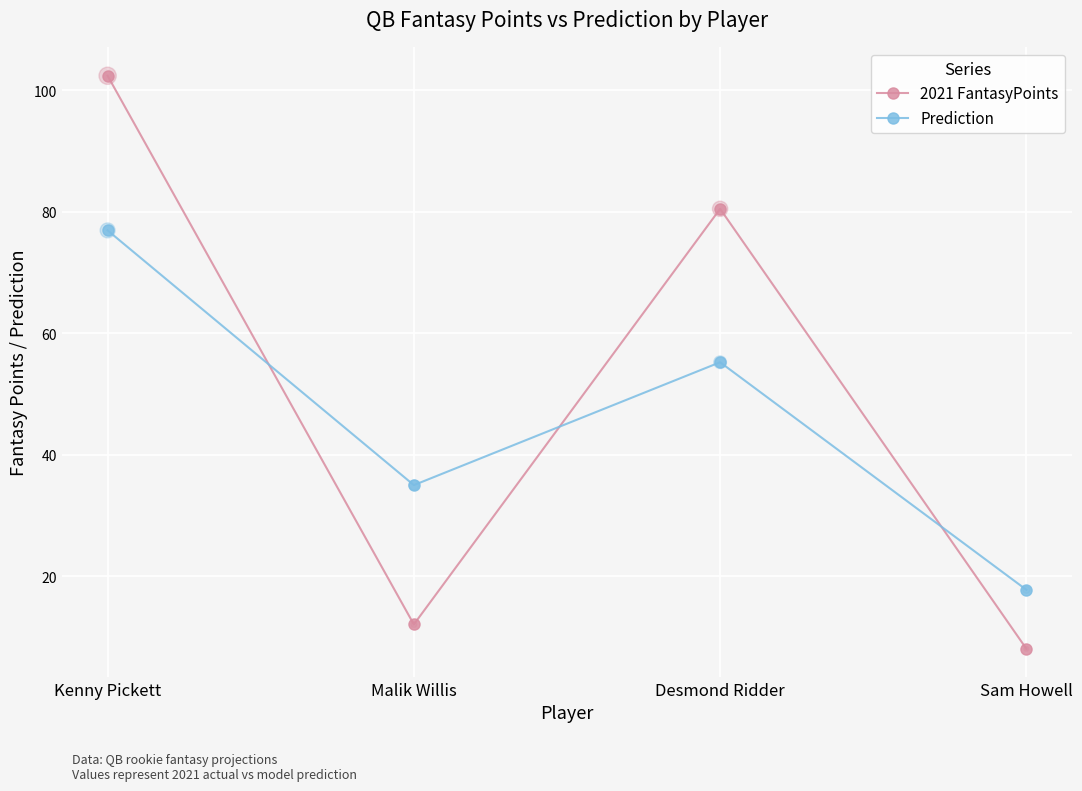

Between Kenny Pickett and Desmond Ridder, which series saw the biggest shift?

2021 FantasyPoints